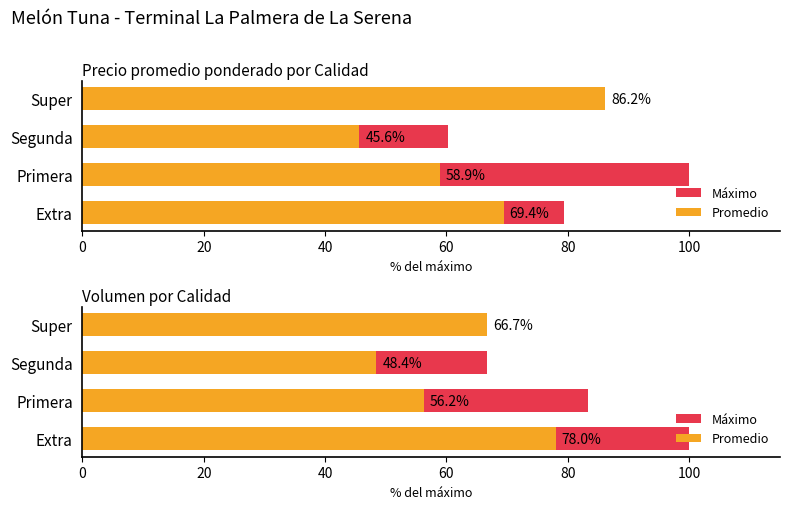

What is the difference between the highest and lowest values at 40?

18.2